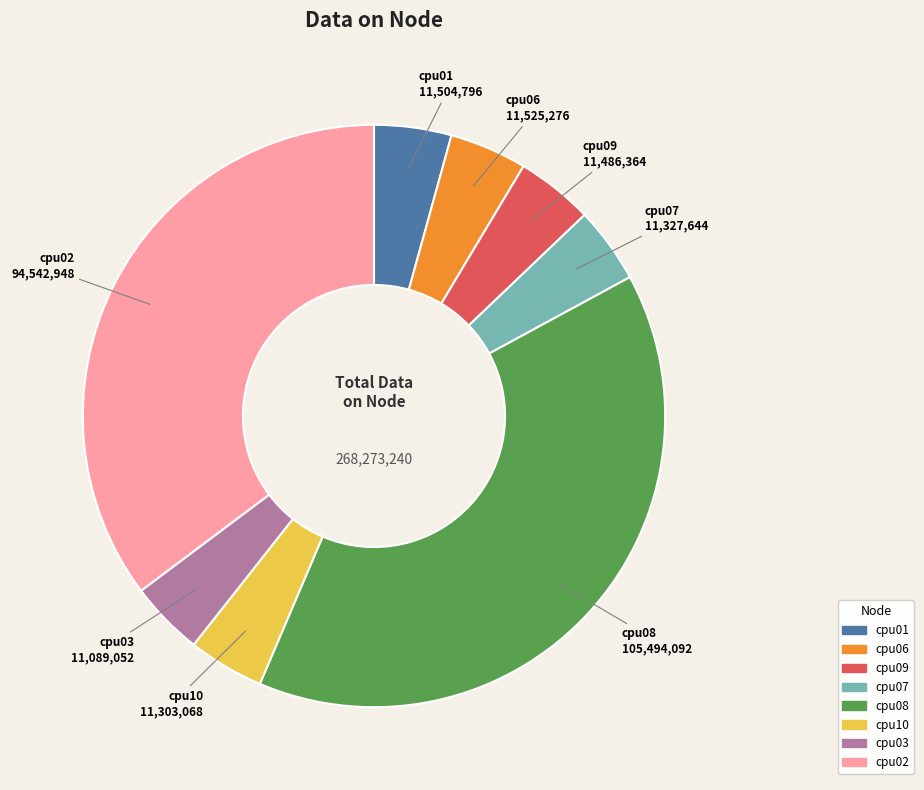

The cpu10 slice represents 13% of the pie. True or false?

False